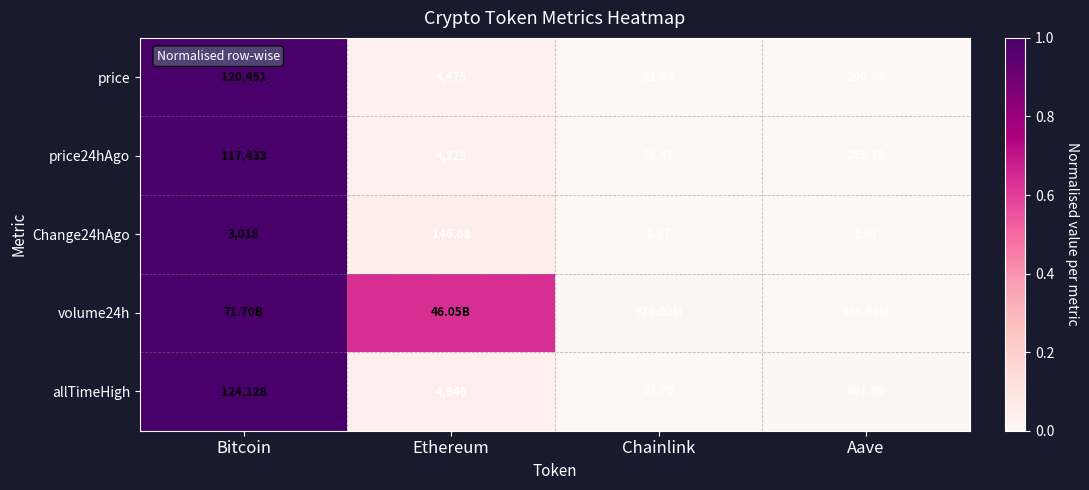

True or false: price has a value of 0.1 at Ethereum.

False